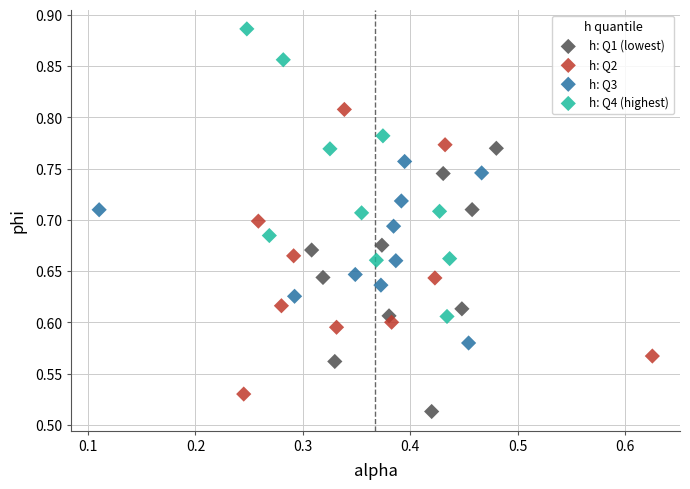

Which series reaches the maximum Y coordinate?

h: Q4 (highest)